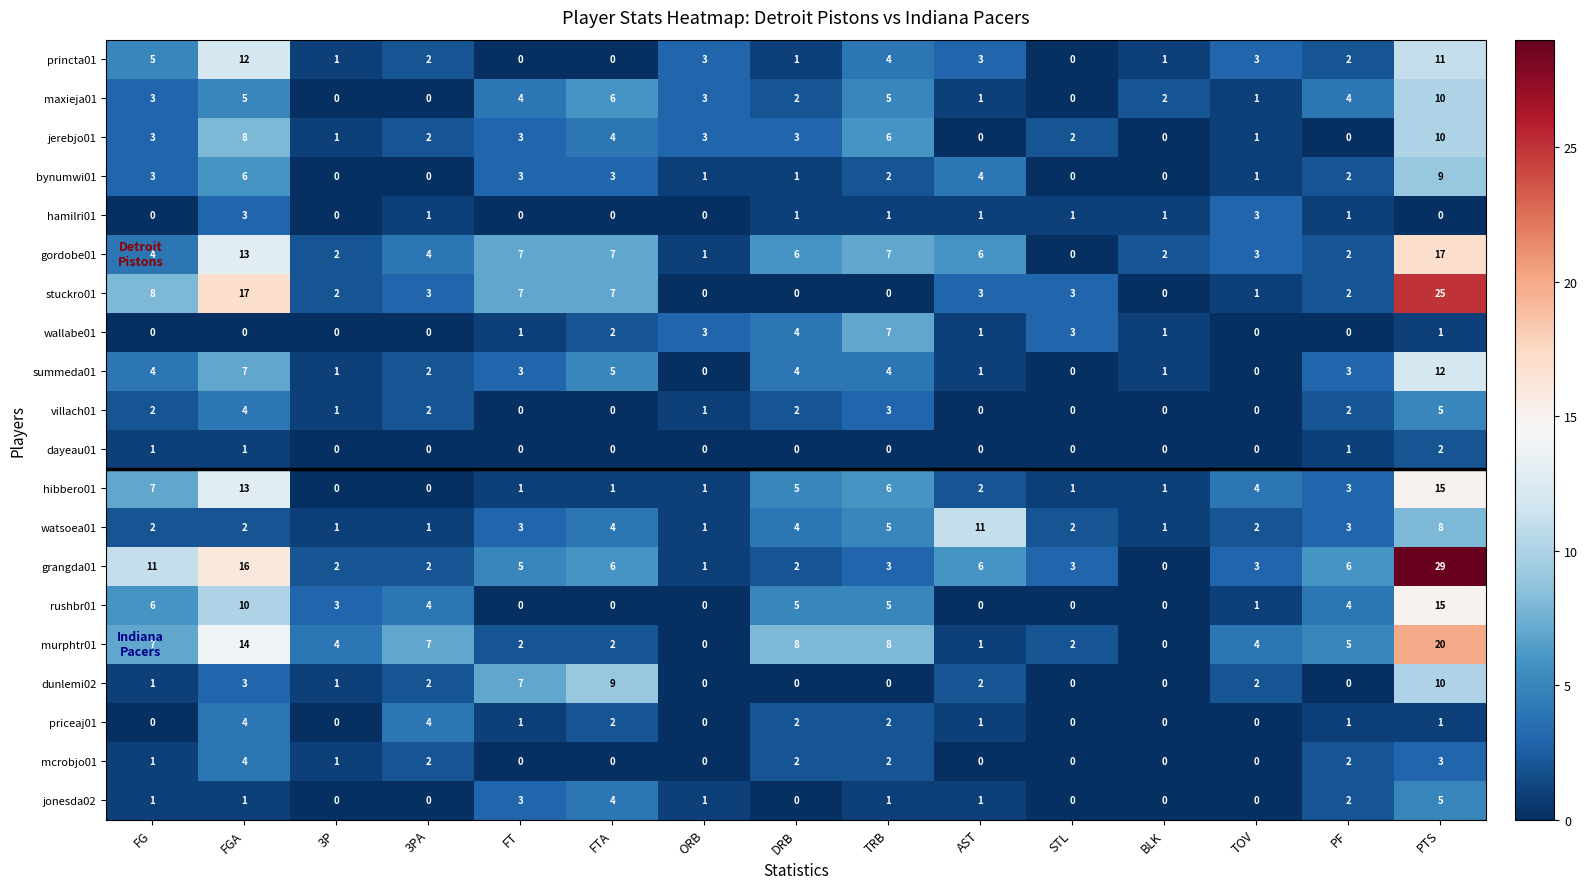

What is the greatest value displayed?

29